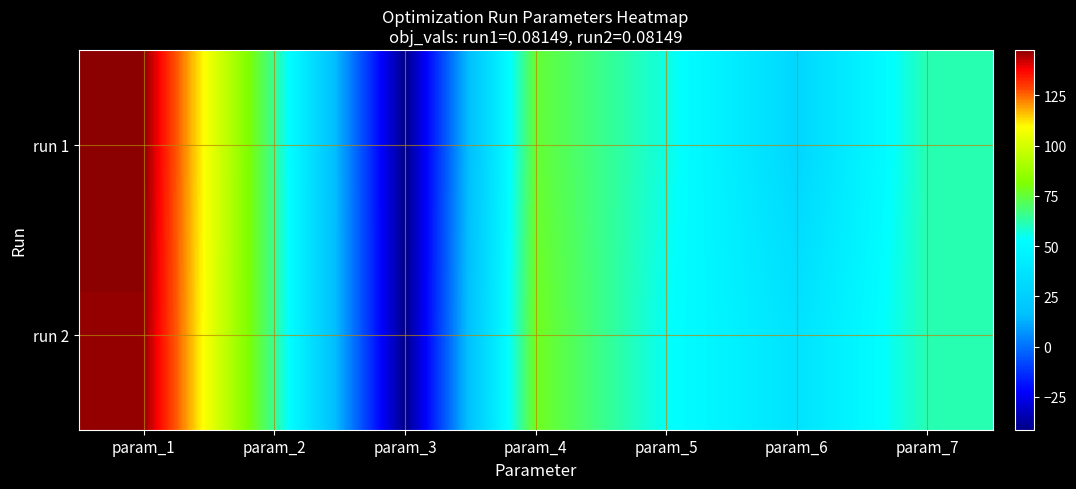

Which category has the lowest value across all series?

param_3